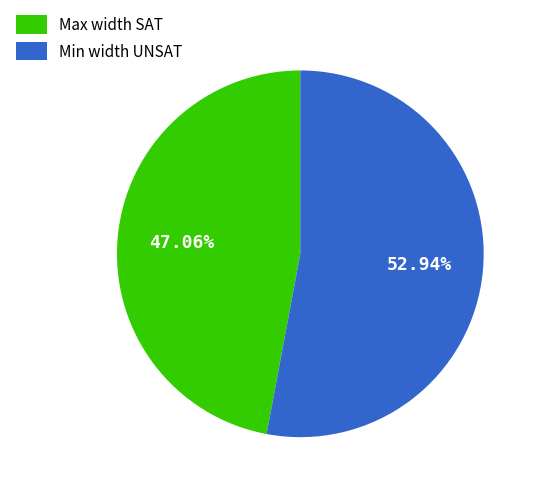

Between Min width UNSAT and Max width SAT, which is larger?

Min width UNSAT